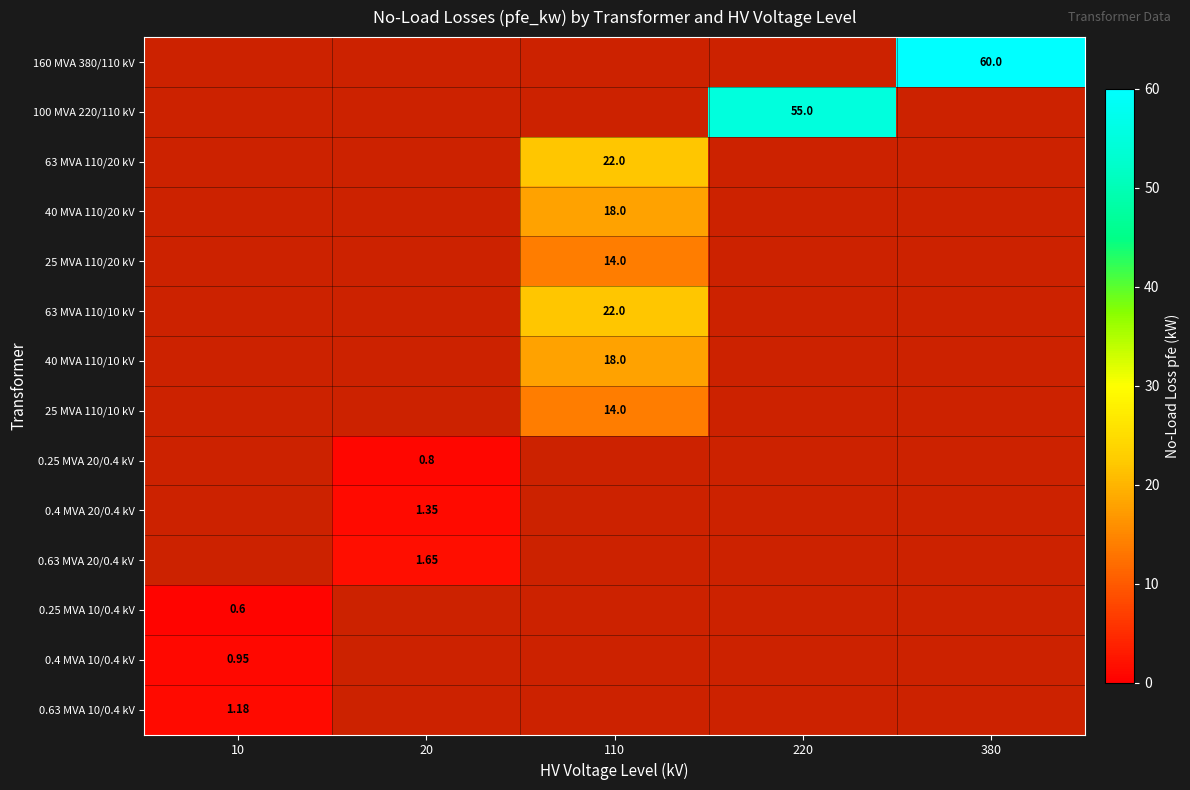

Between 10 and 220, which series saw the biggest shift?

100 MVA 220/110 kV